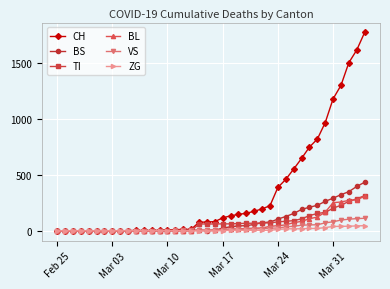

What is the sum of all CH values?

13405